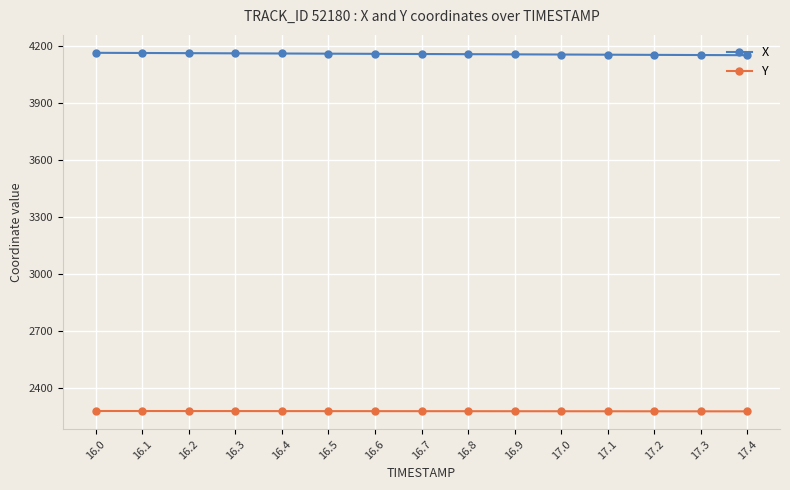

At how many categories does at least one series exceed 3435?

15